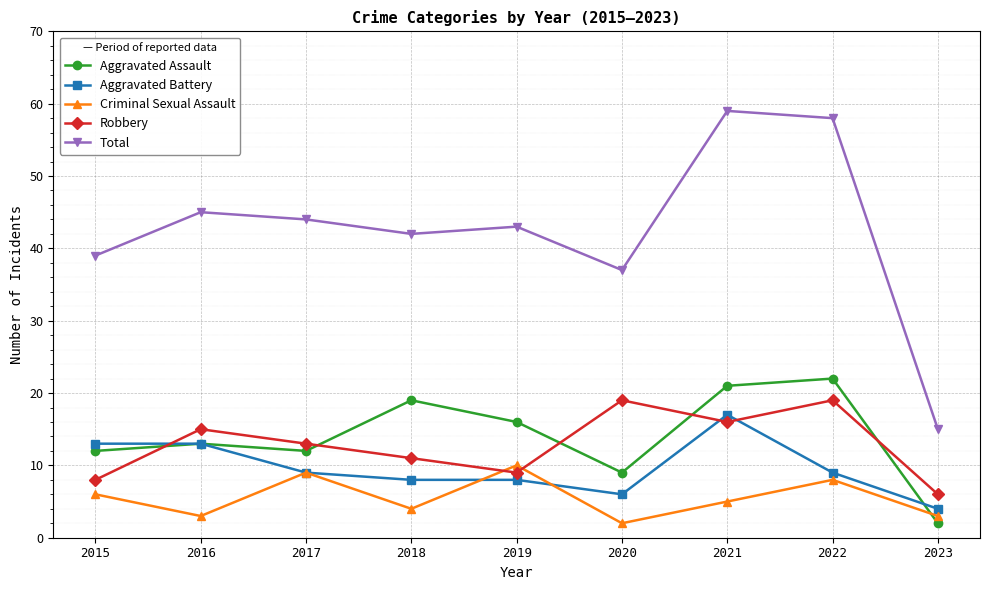

Which series changed the most between 2019 and 2023?

Total